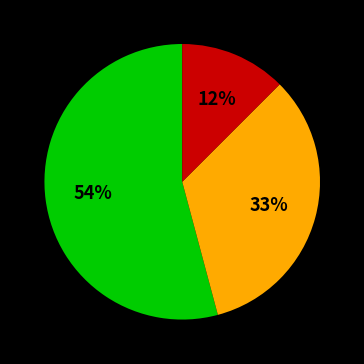

How many segments does this pie chart have?

3